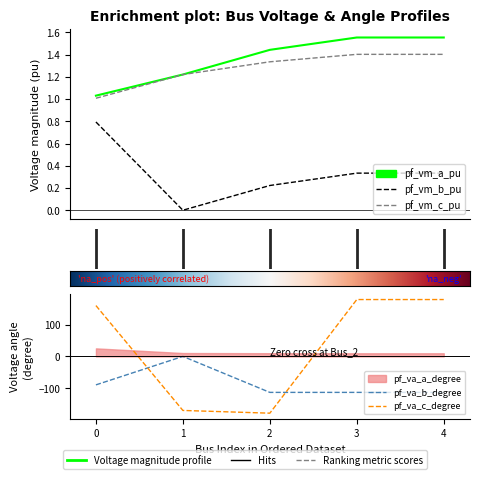

What is the difference between the highest and lowest values at 1?

170.6